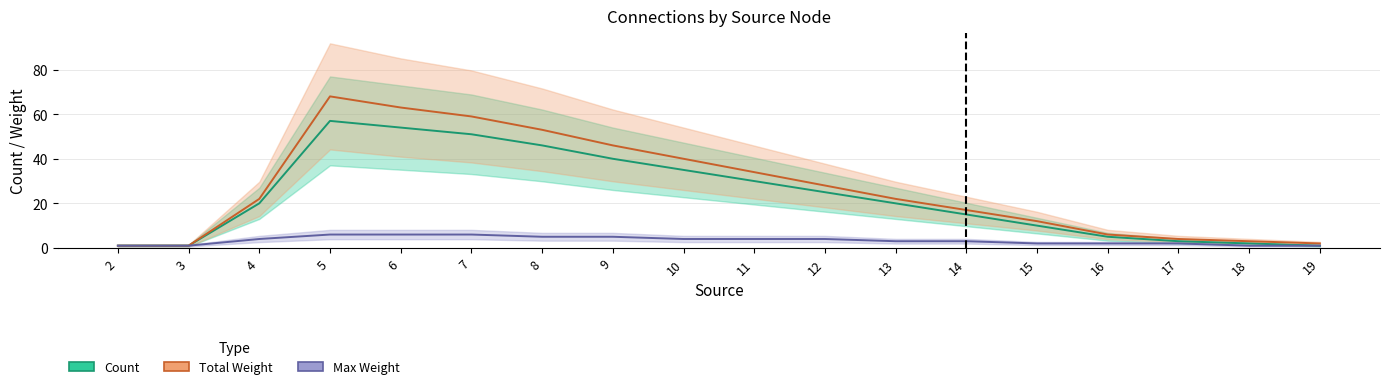

What is the value of the Count point at the 14th from the left?

10